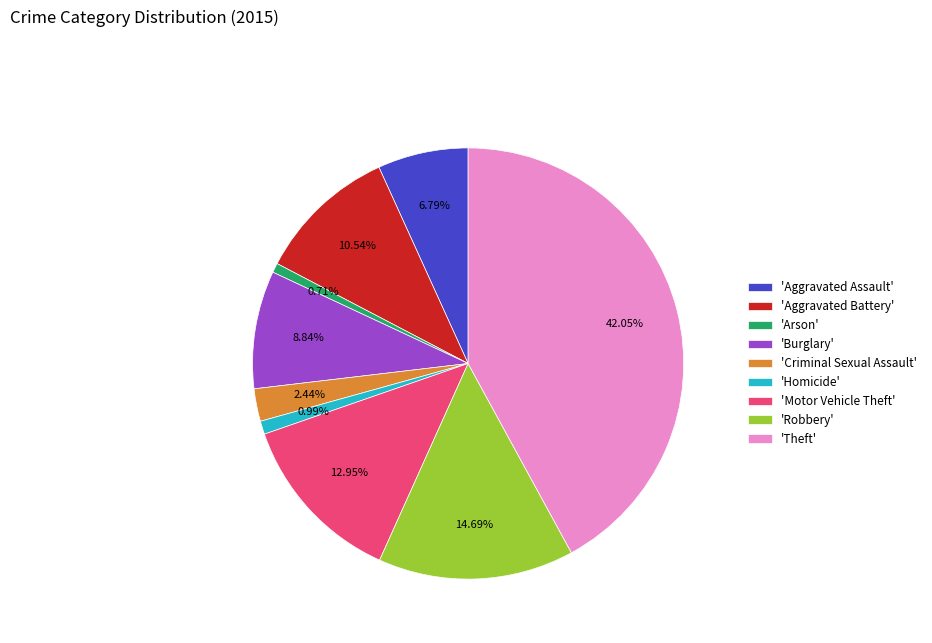

Which category has the biggest portion of the pie?

'Theft'